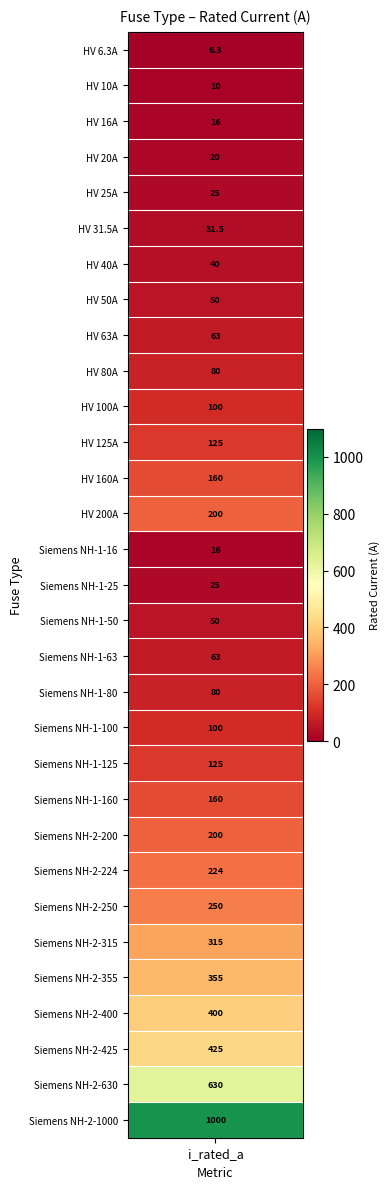

What is the sum of the values at 12 and 18?

240.0